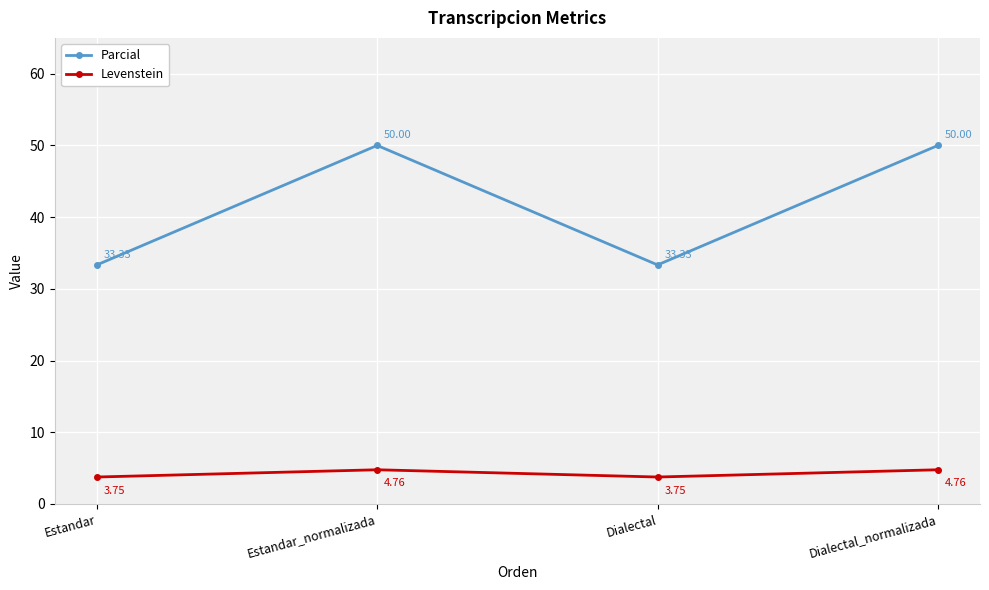

True or false: Parcial and Levenstein intersect in this chart.

False